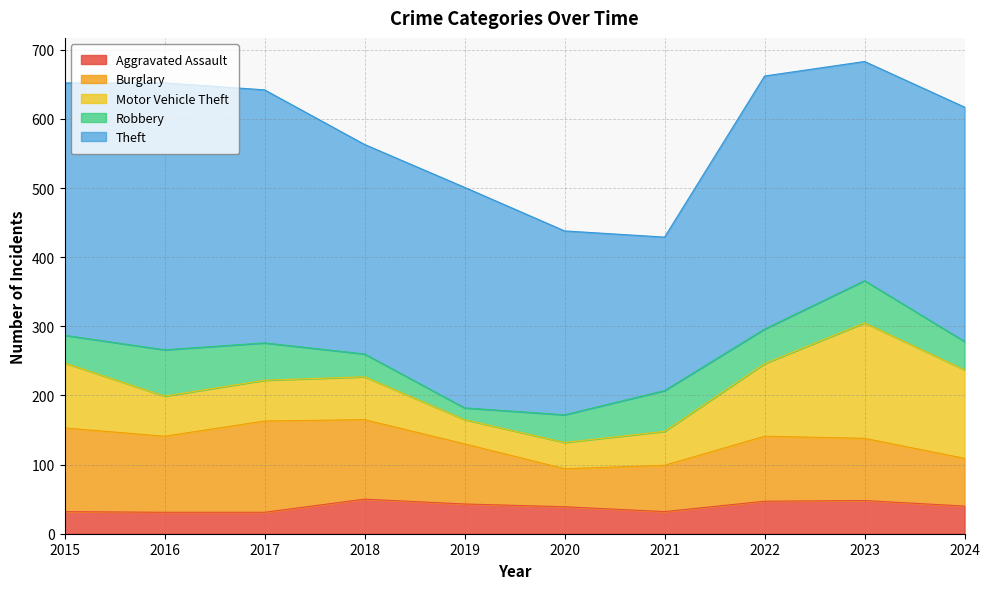

What are all the series names shown in the legend?

Aggravated Assault, Burglary, Motor Vehicle Theft, Robbery, Theft